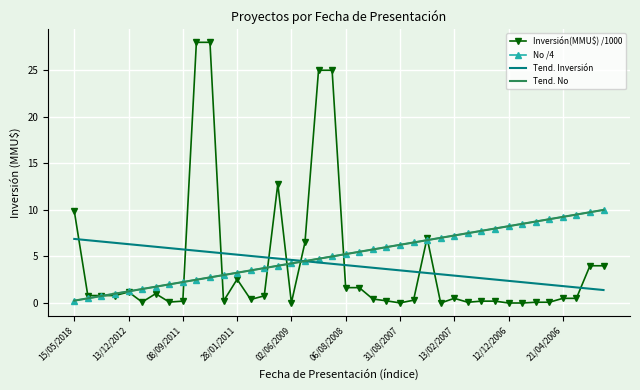

True or false: Tend. No and Tend. Inversión cross at least once.

True